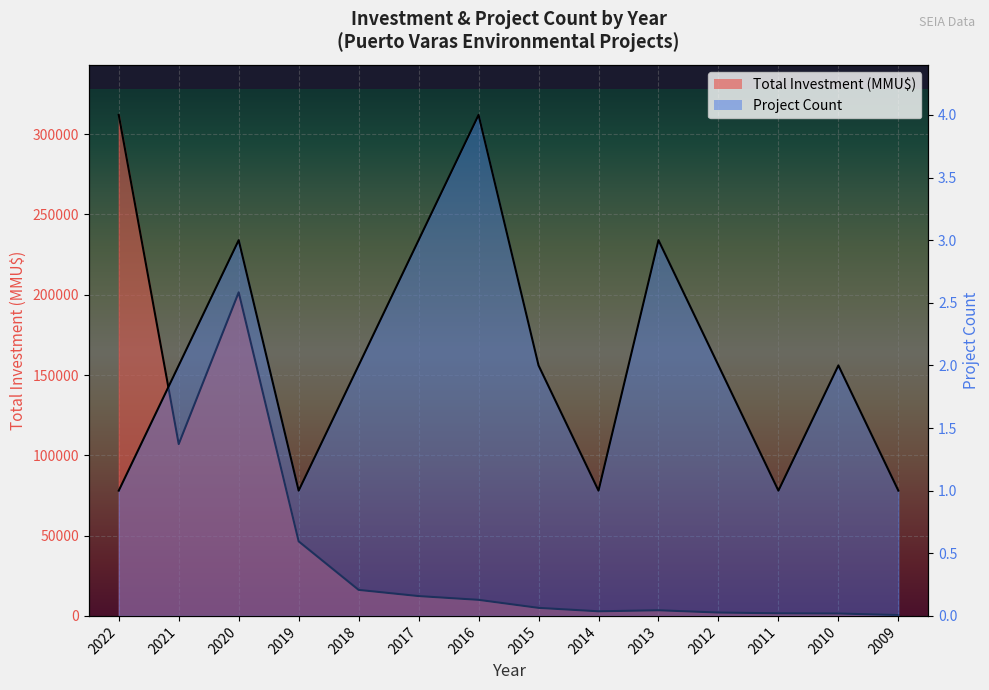

What is the maximum value shown in the chart?

312000